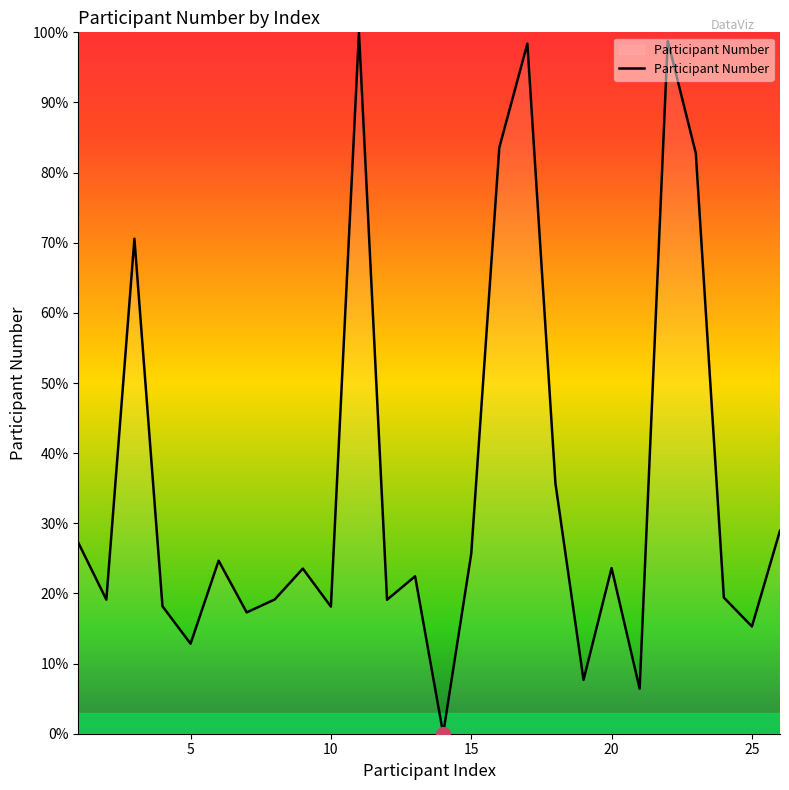

What is the difference between the maximum and minimum values?

100.0